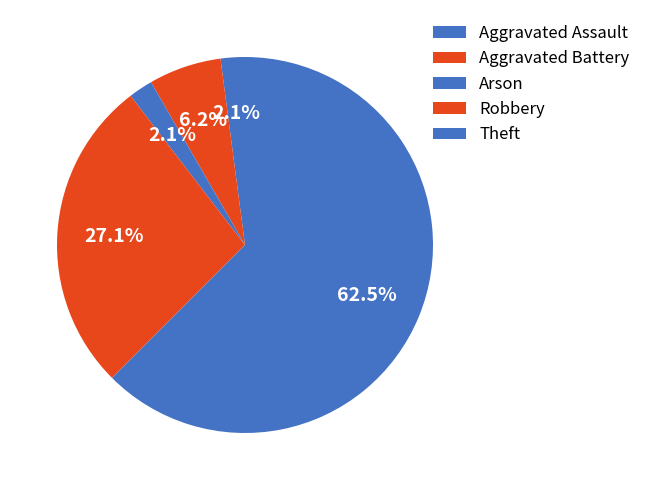

How many segments does this pie chart have?

5